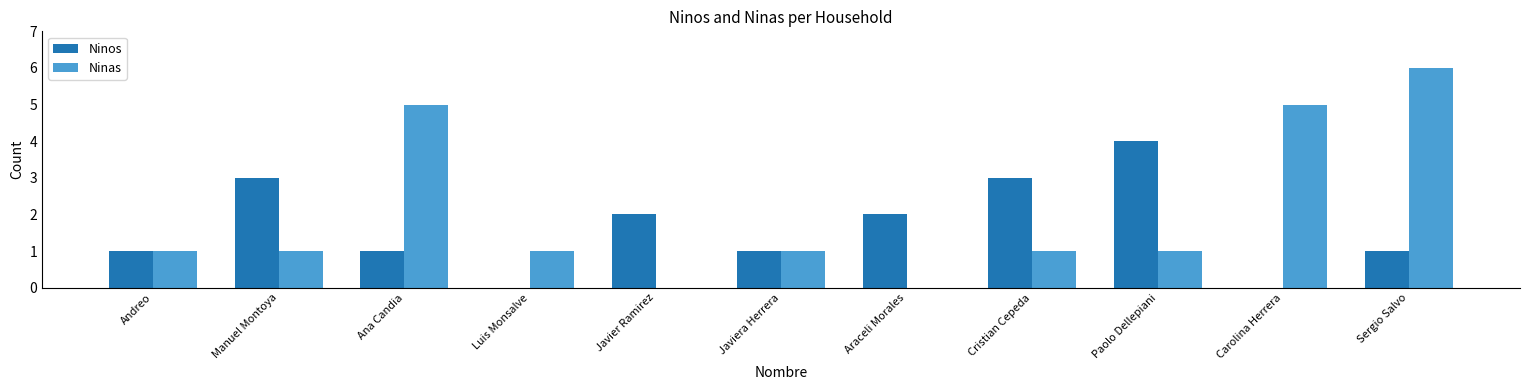

The Ninos series shows 3 at Javier Ramirez. True or false?

False